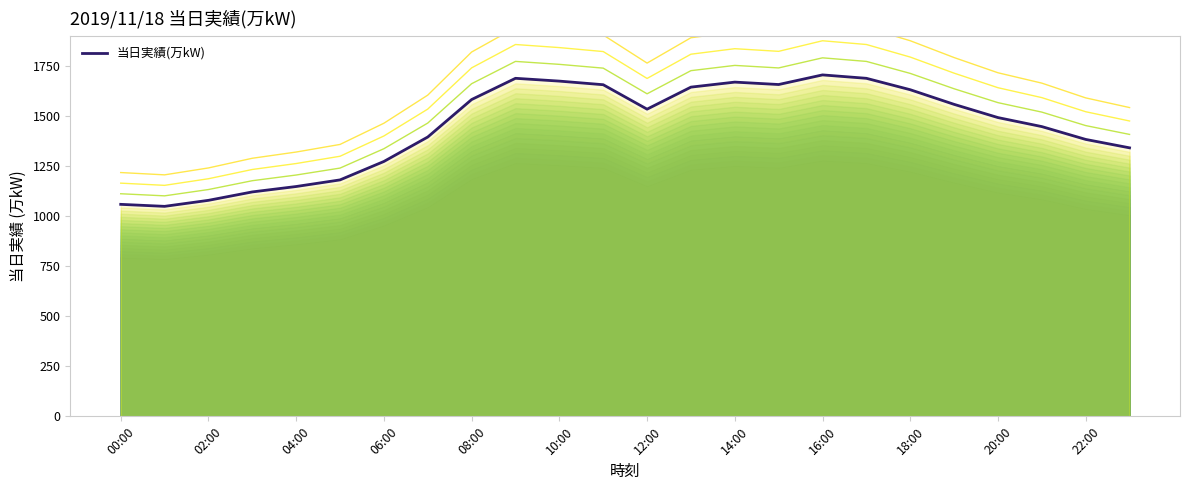

What is the value of the 2nd point from the left?

1048